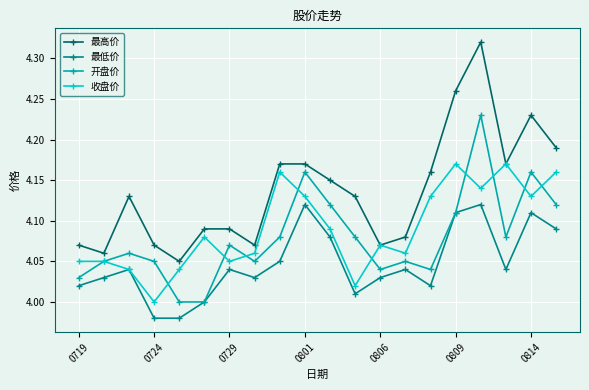

Which series has the largest range (max minus min)?

最高价